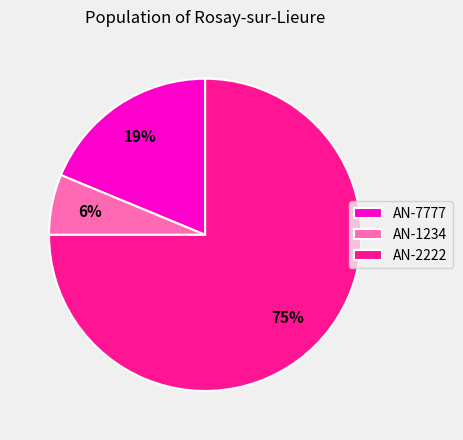

Which has a higher value, AN-7777 or AN-2222?

AN-2222